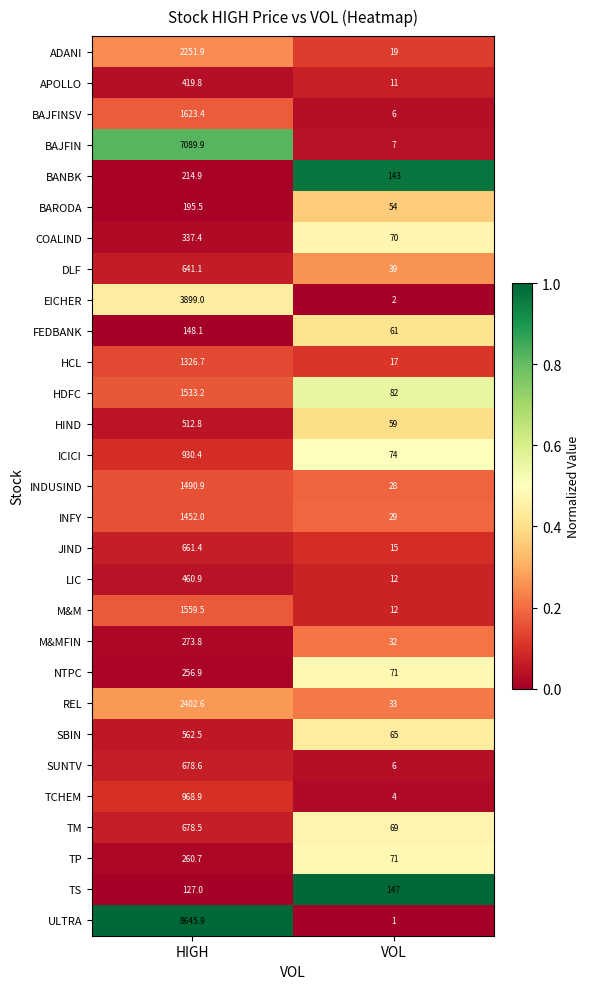

Between HIGH and VOL, which series saw the biggest shift?

ULTRA